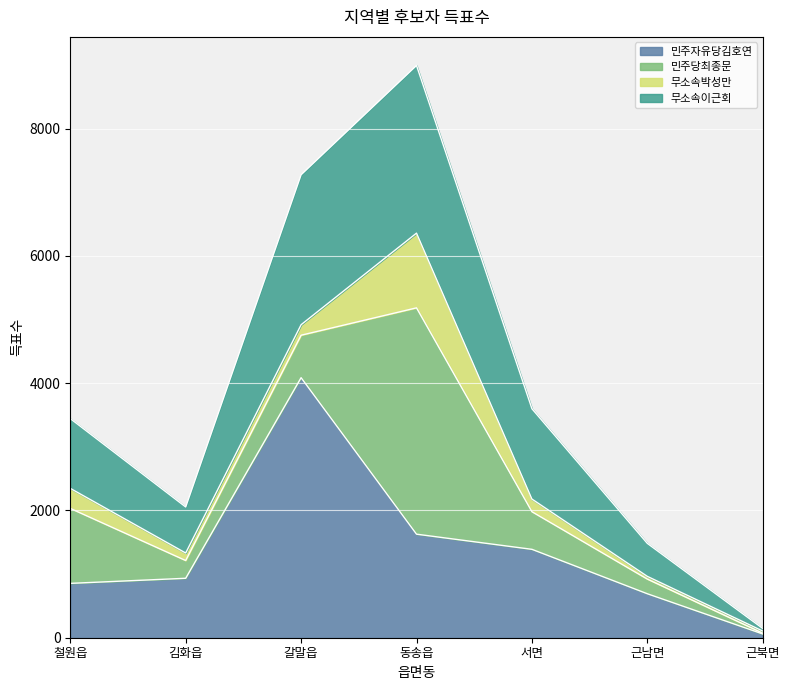

What is the total value across all series at 철원읍?

3443